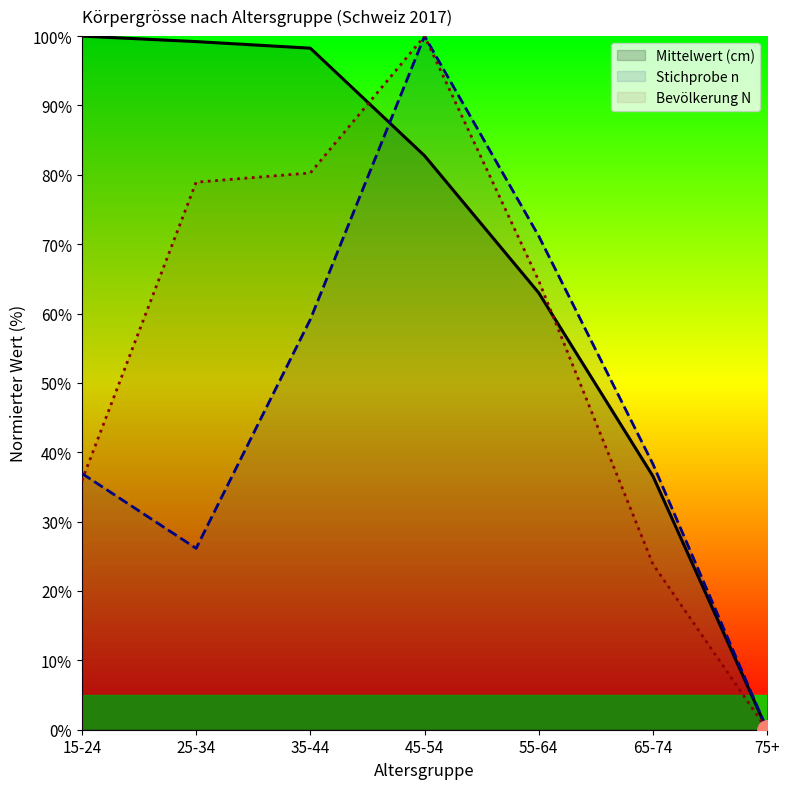

Is this an area chart (filled region under the line)?

No